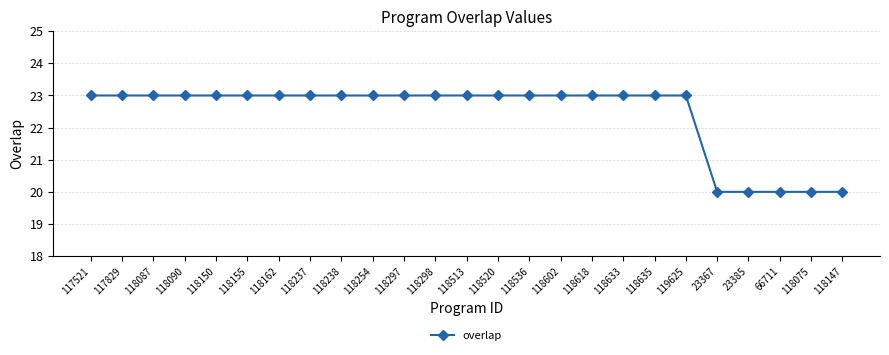

How many series are shown in this chart?

1